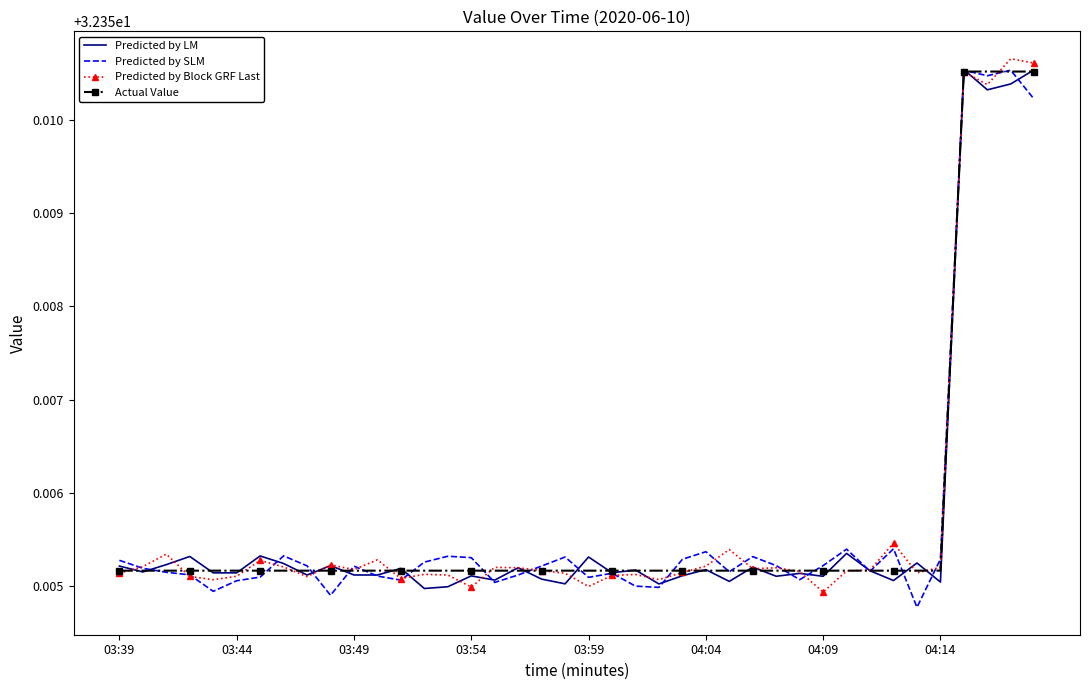

What are all the series names shown in the legend?

Predicted by LM, Predicted by SLM, Predicted by Block GRF Last, Actual Value